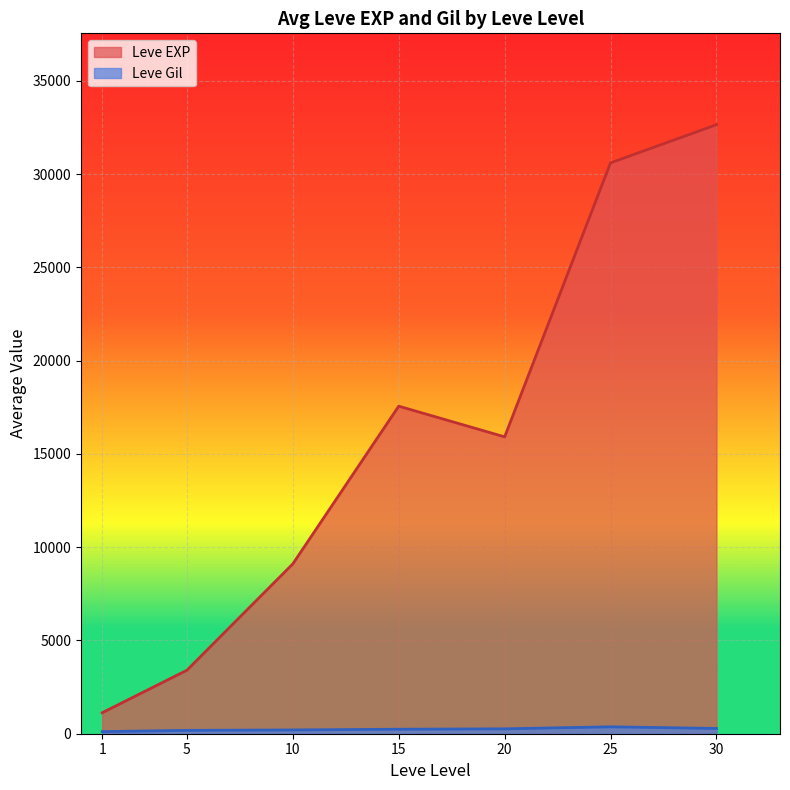

True or false: Leve EXP and Leve Gil intersect in this chart.

False